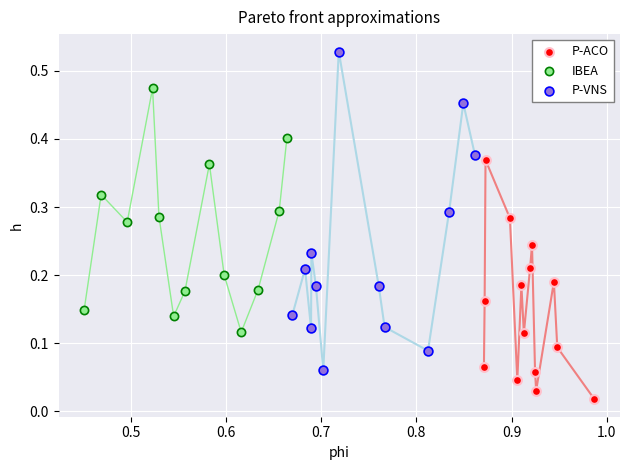

Which series reaches the maximum Y coordinate?

P-VNS